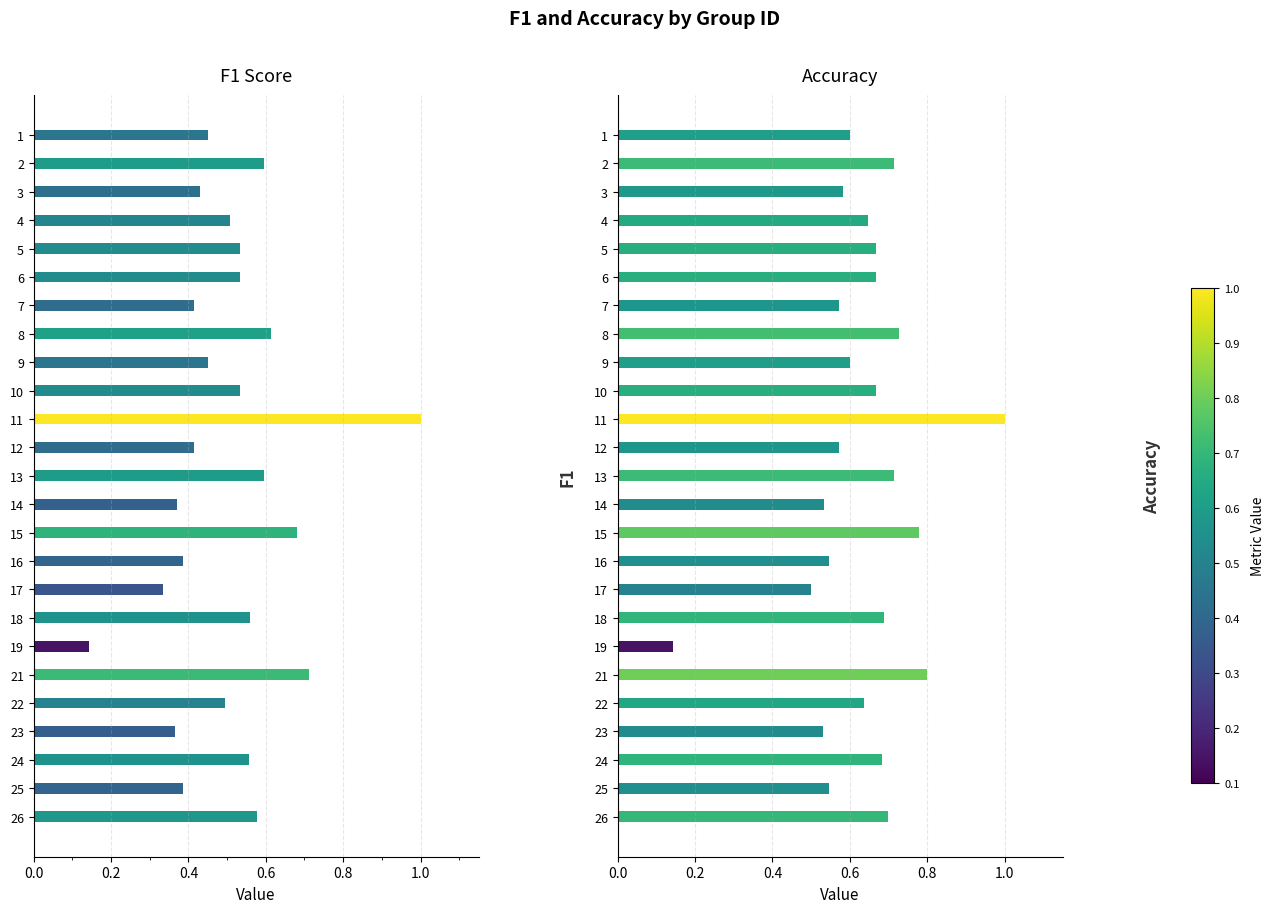

Reading left to right, what are all the values shown in this chart?

f1: 0.5	0.6	0.4	0.5	0.5	0.5	0.4	0.6	0.5	0.5	1.0	0.4	0.6	0.4	0.7	0.4	0.3	0.6	0.1	0.7	0.5	0.4	0.6	0.4	0.6
accuracy: 0.6	0.7	0.6	0.6	0.7	0.7	0.6	0.7	0.6	0.7	1.0	0.6	0.7	0.5	0.8	0.5	0.5	0.7	0.1	0.8	0.6	0.5	0.7	0.5	0.7